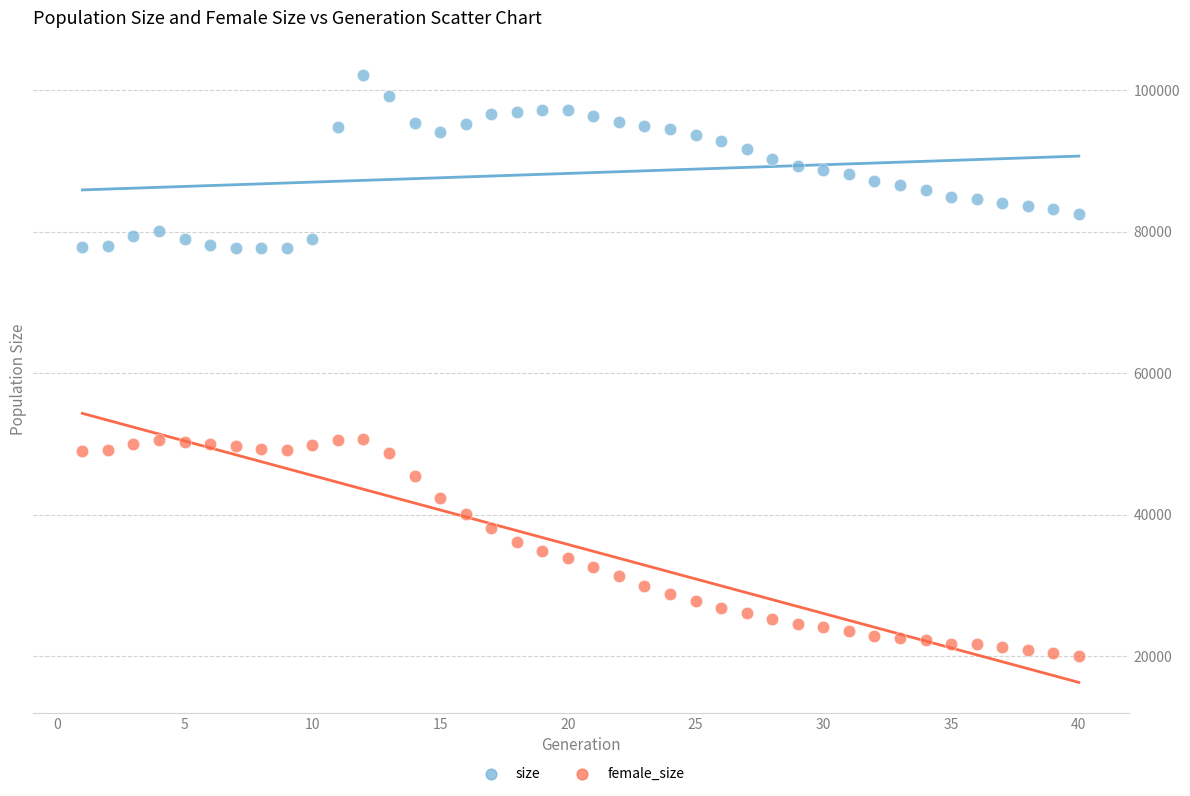

Across all data points, what is the range of Y values (max minus min)?

82086